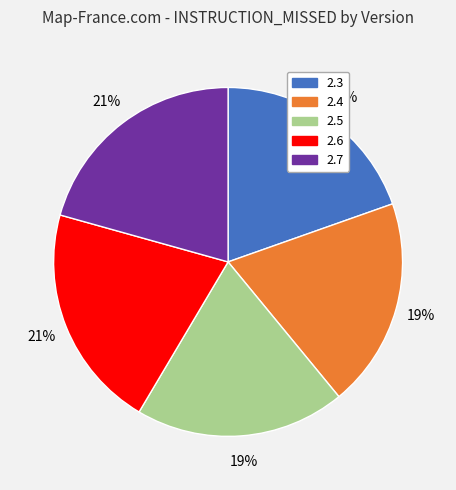

To the nearest percent, what is the average slice percentage?

20%